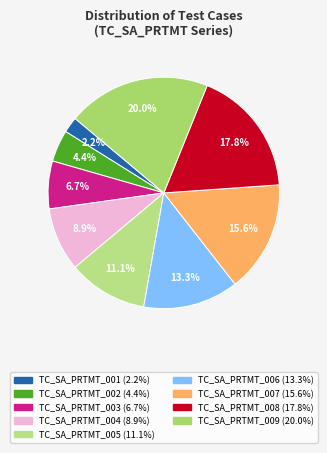

True or false: TC_SA_PRTMT_001 accounts for 16% of the total.

False